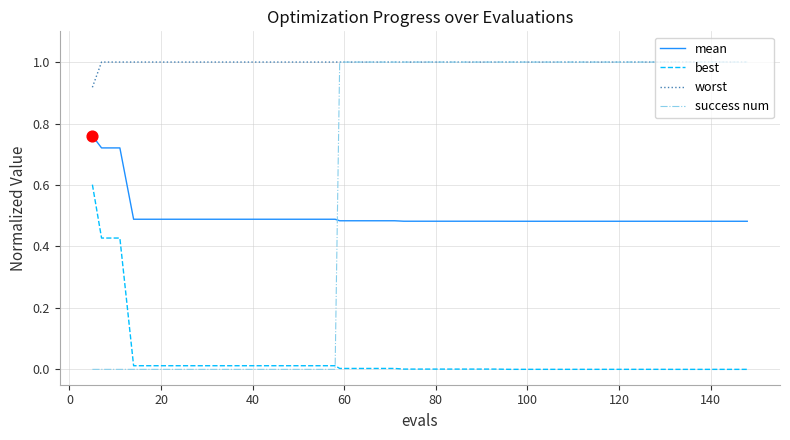

Which series has the largest range (max minus min)?

success num